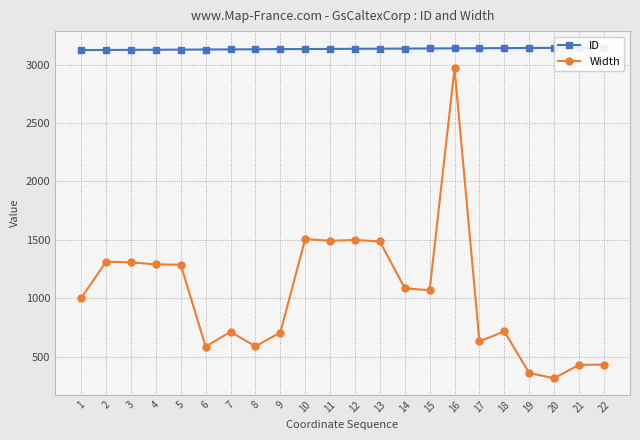

True or false: ID has a value of 3139 at 15.

True